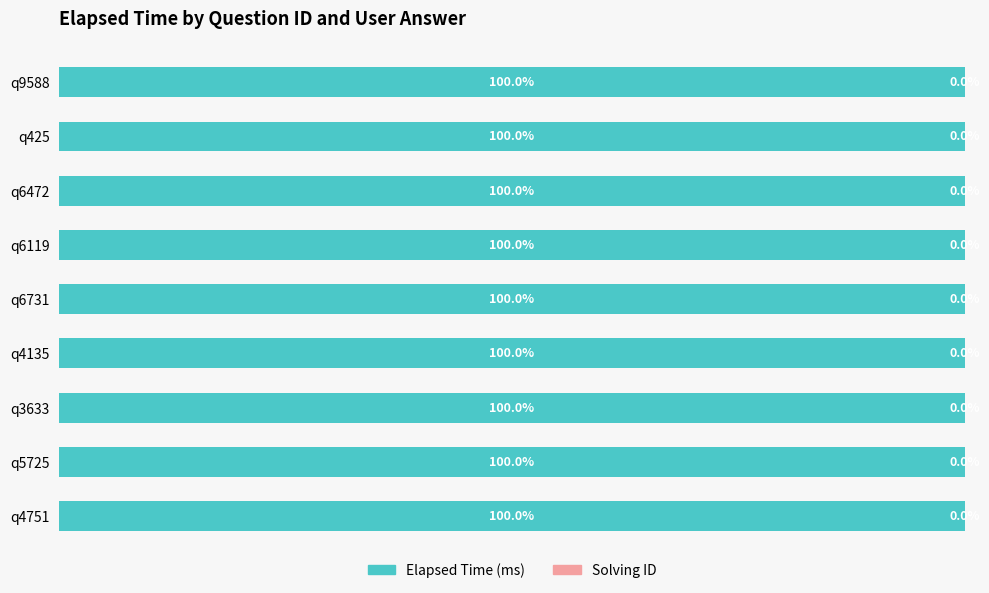

Where is Elapsed Time (ms) nearest to the value 99?

q5725